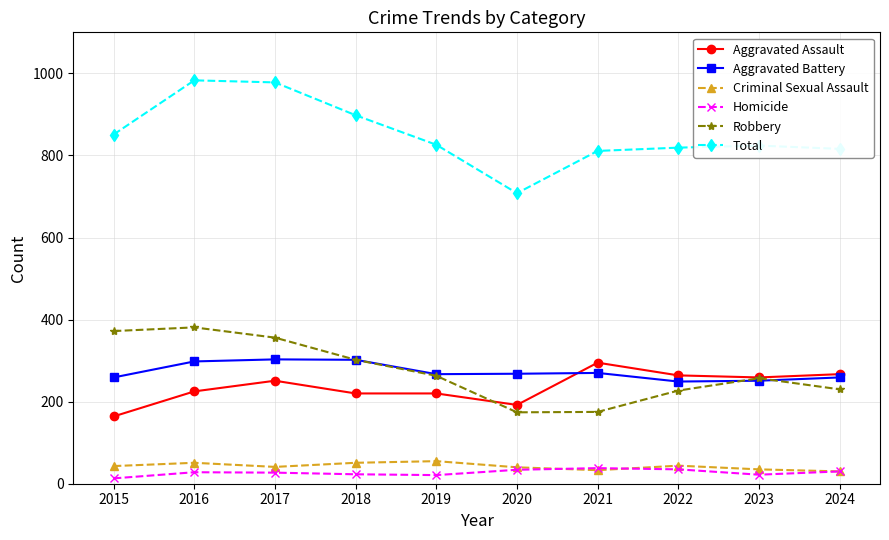

What is the total value across all series at 2023?

1648